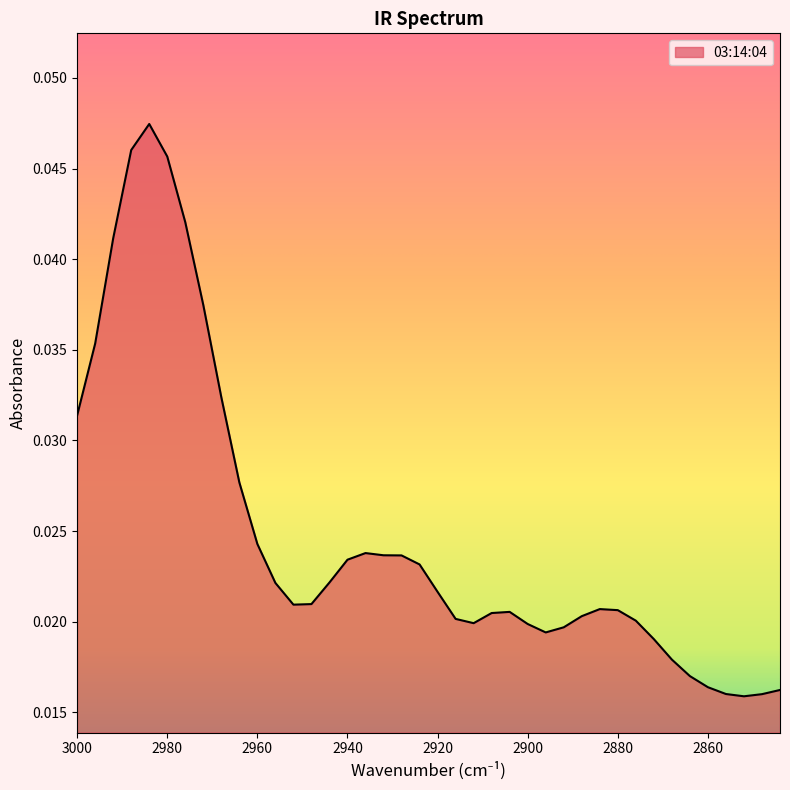

How many lines are shown in the chart?

1